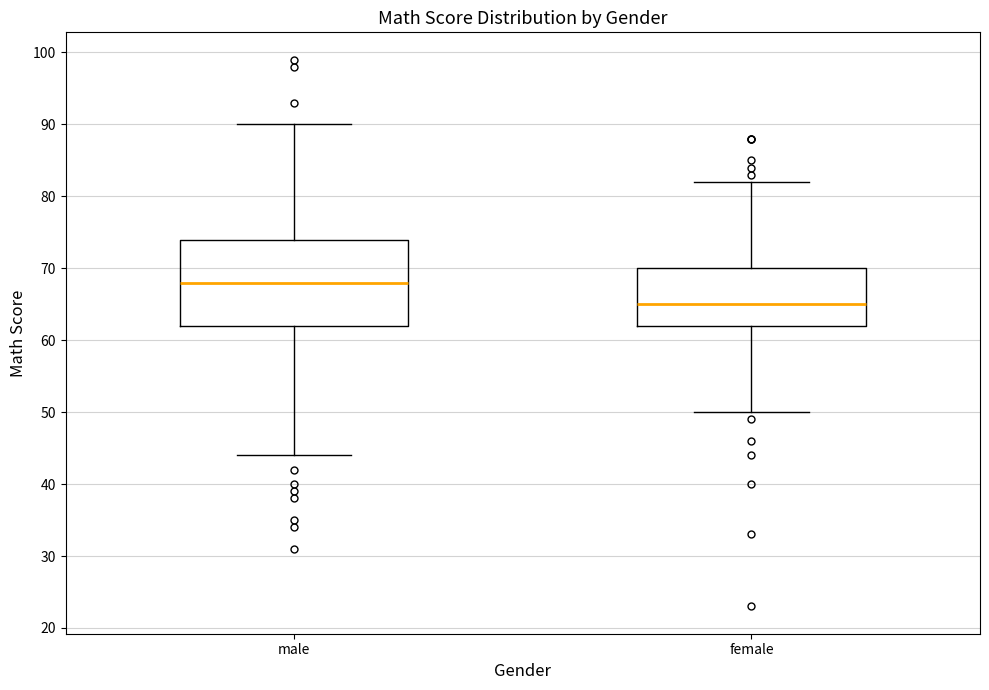

Reading left to right, read every box against the y-axis: the position of its median line, the range the box covers, and the ends of its whiskers. The values are not printed on the chart, so give them approximately, as read against the axis.

male: median 68, box 62 to 74, whiskers 44 to 90
female: median 65, box 62 to 70, whiskers 50 to 82